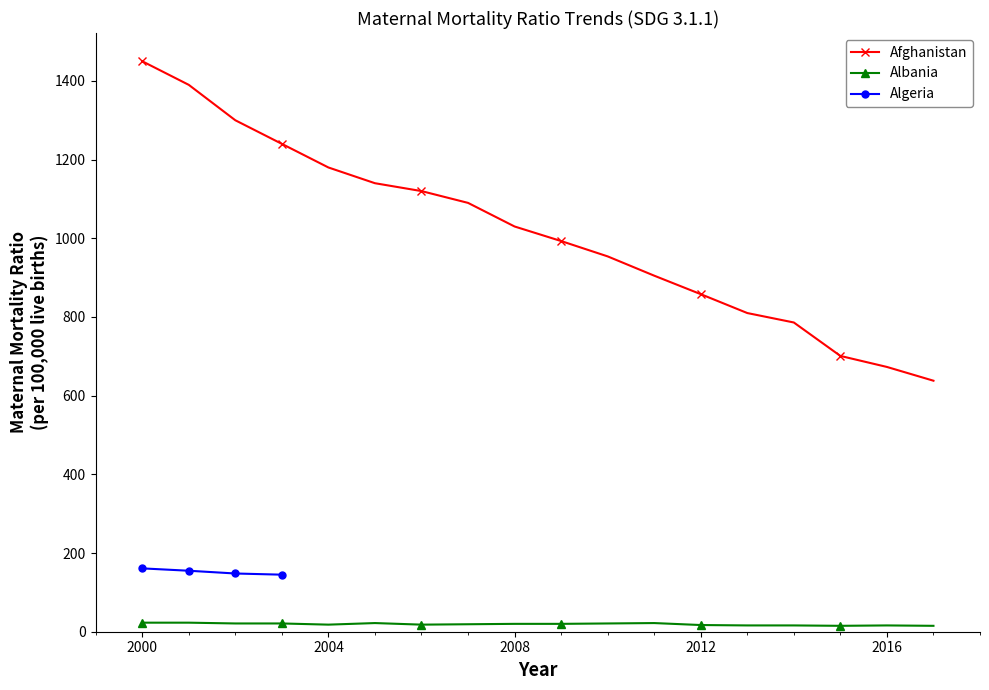

Where is the first local minimum for Albania?

2004